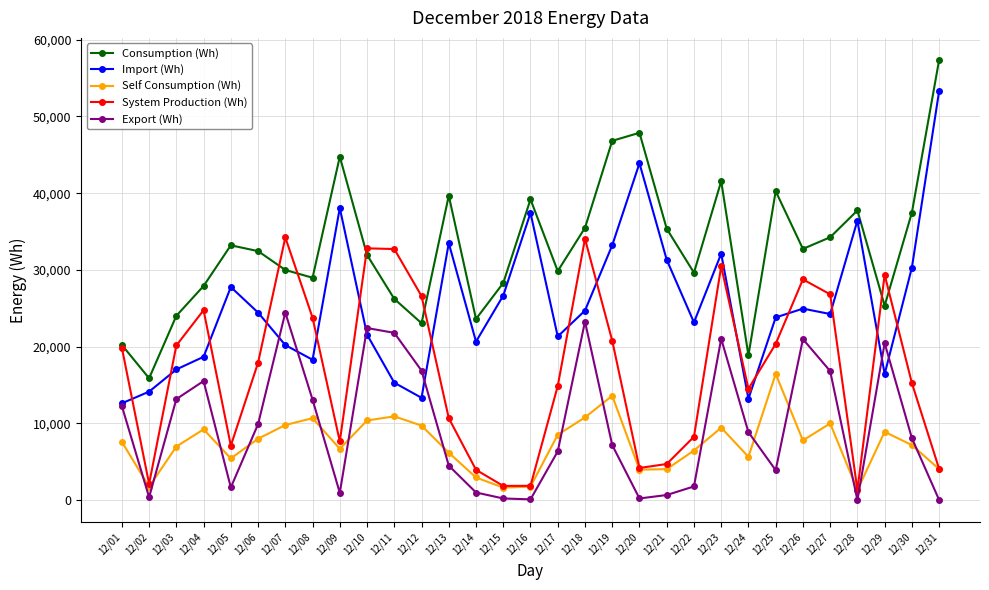

At which category is the sum across all series the highest?

12/23